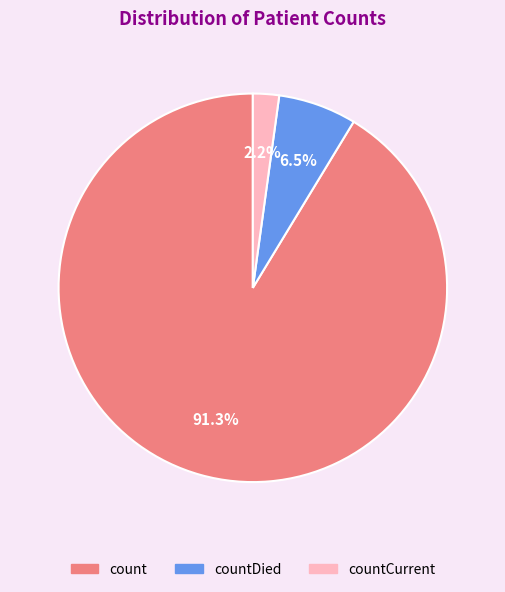

Is there a majority slice in this chart?

Yes